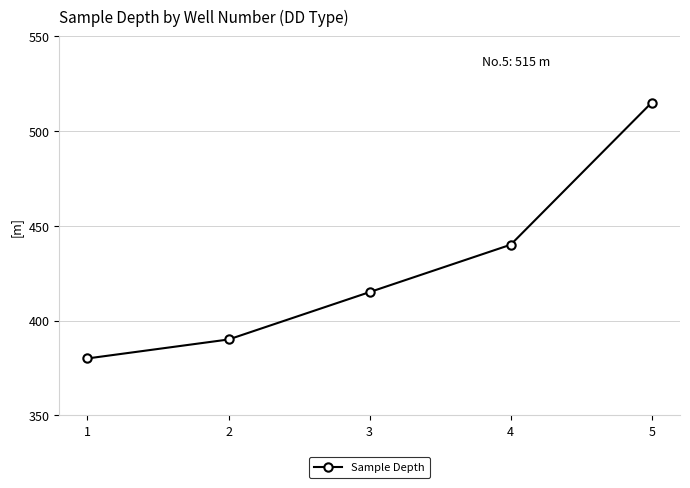

Reading right to left, what are all the values shown in this chart?

5=515	4=440	3=415	2=390	1=380